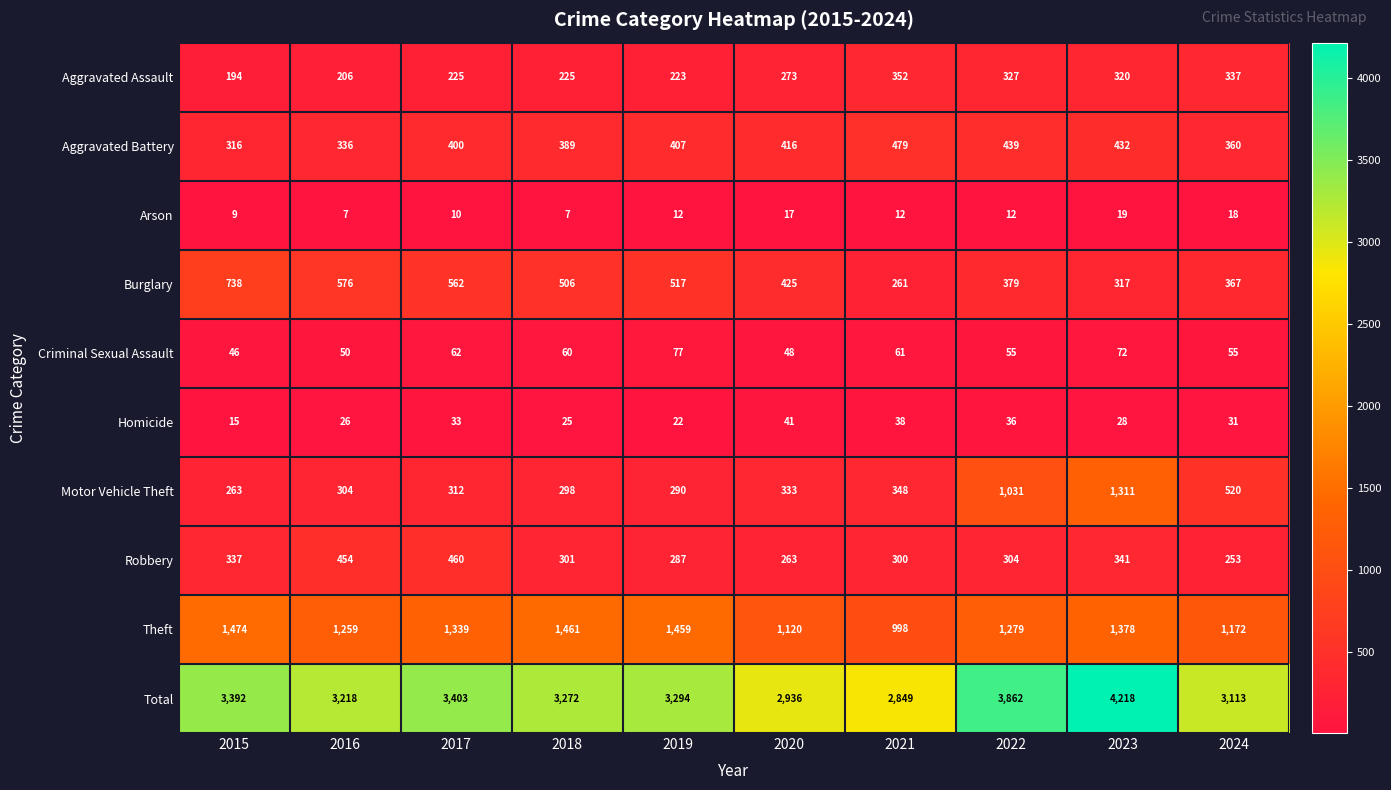

Is it true that Aggravated Battery equals 488 at 2016?

False